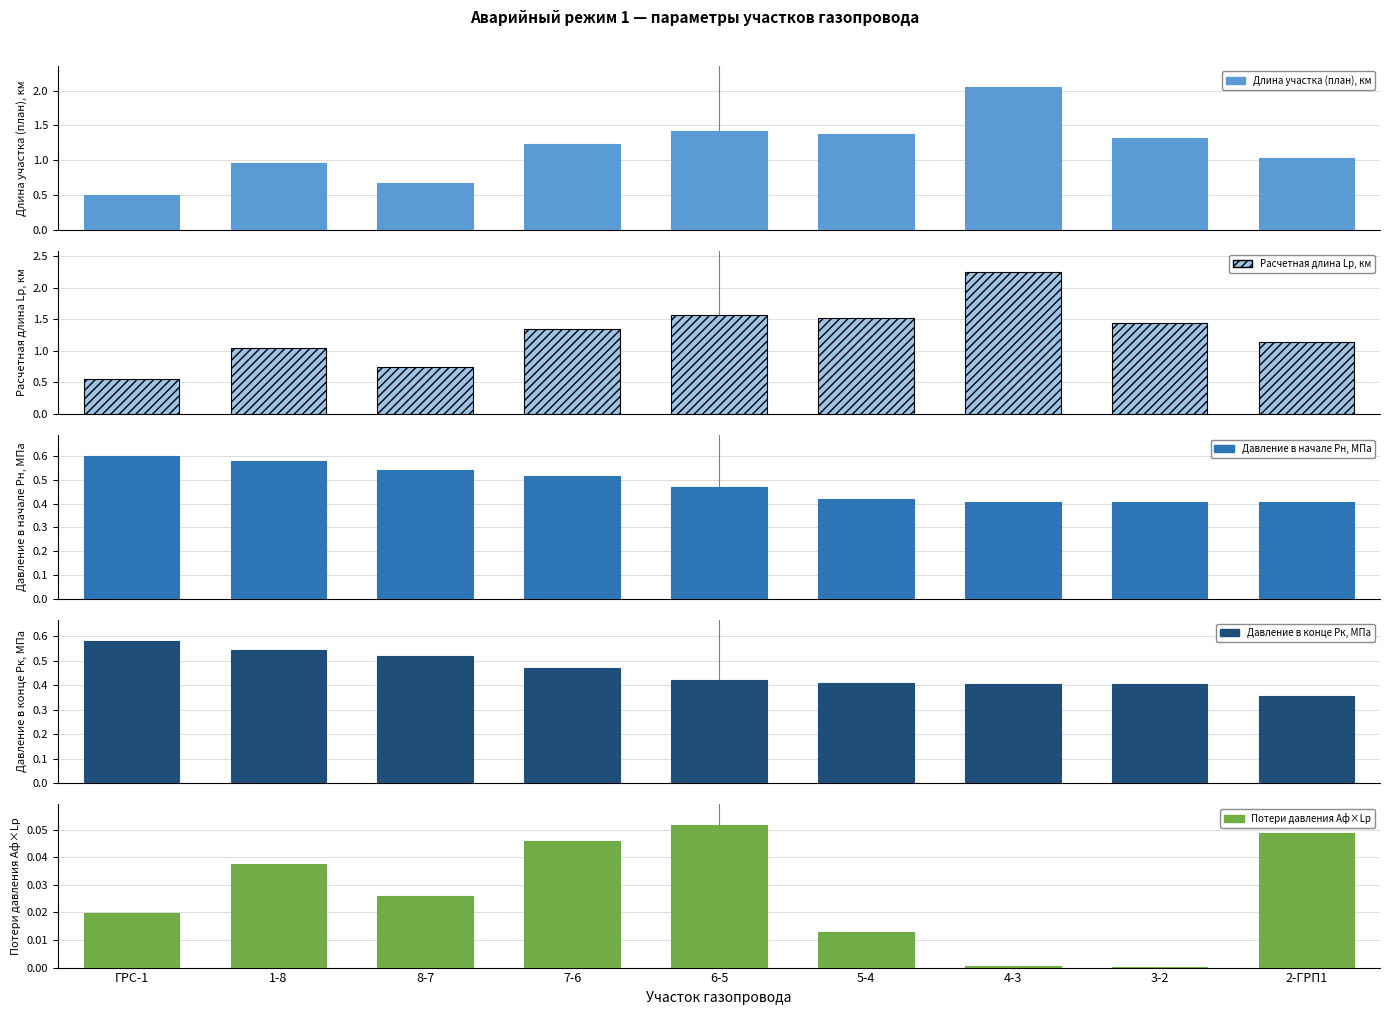

At which category is the sum across all series the highest?

4-3